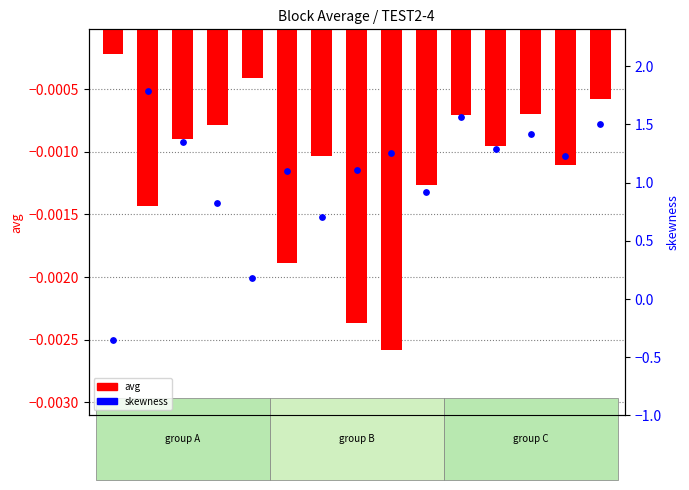

Which series has the largest Y range (max minus min)?

skewness